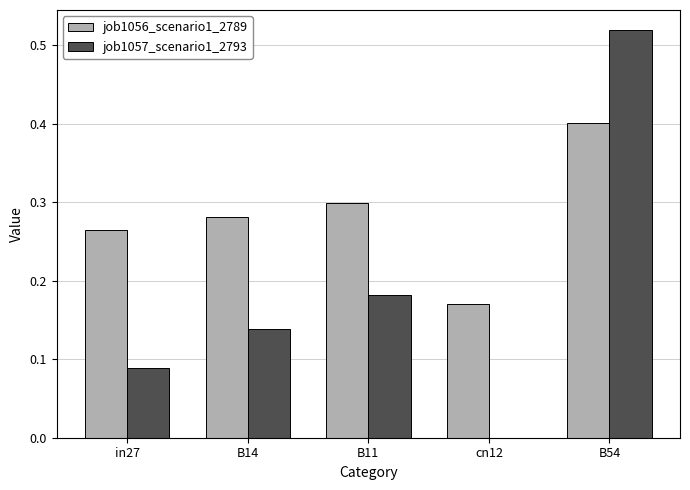

What is the sum of all job1056_scenario1_2789 values?

1.4